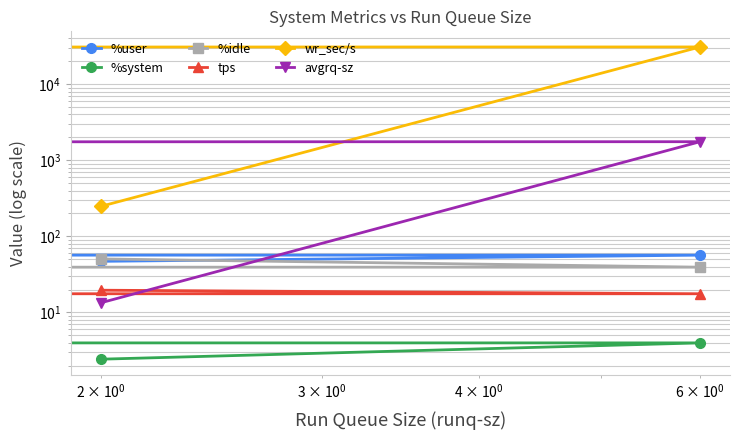

Which series has the widest spread of values?

wr_sec/s